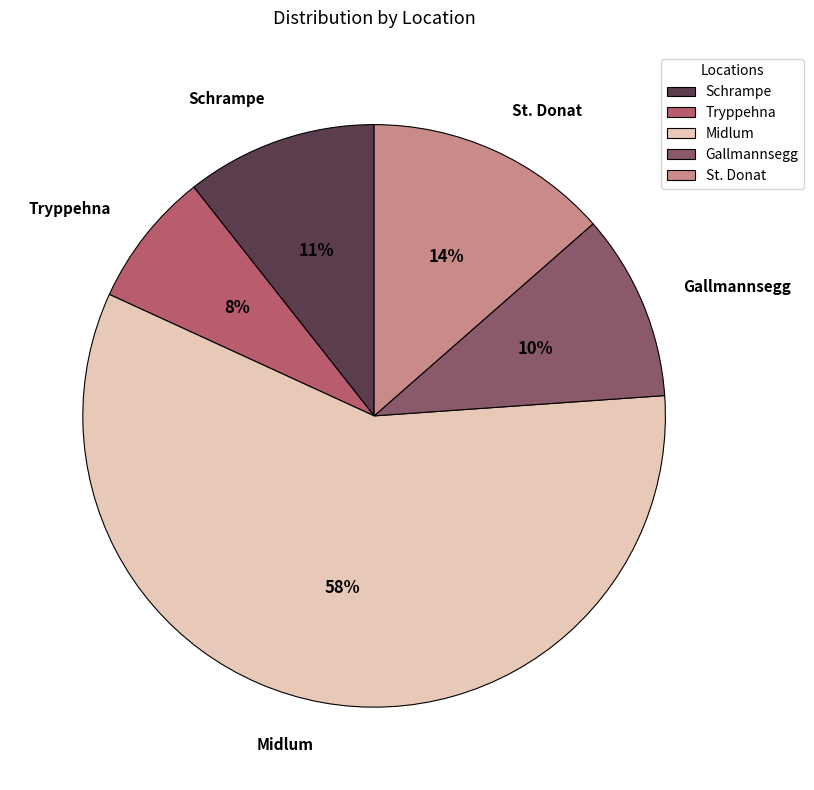

Which category has the biggest portion of the pie?

Midlum